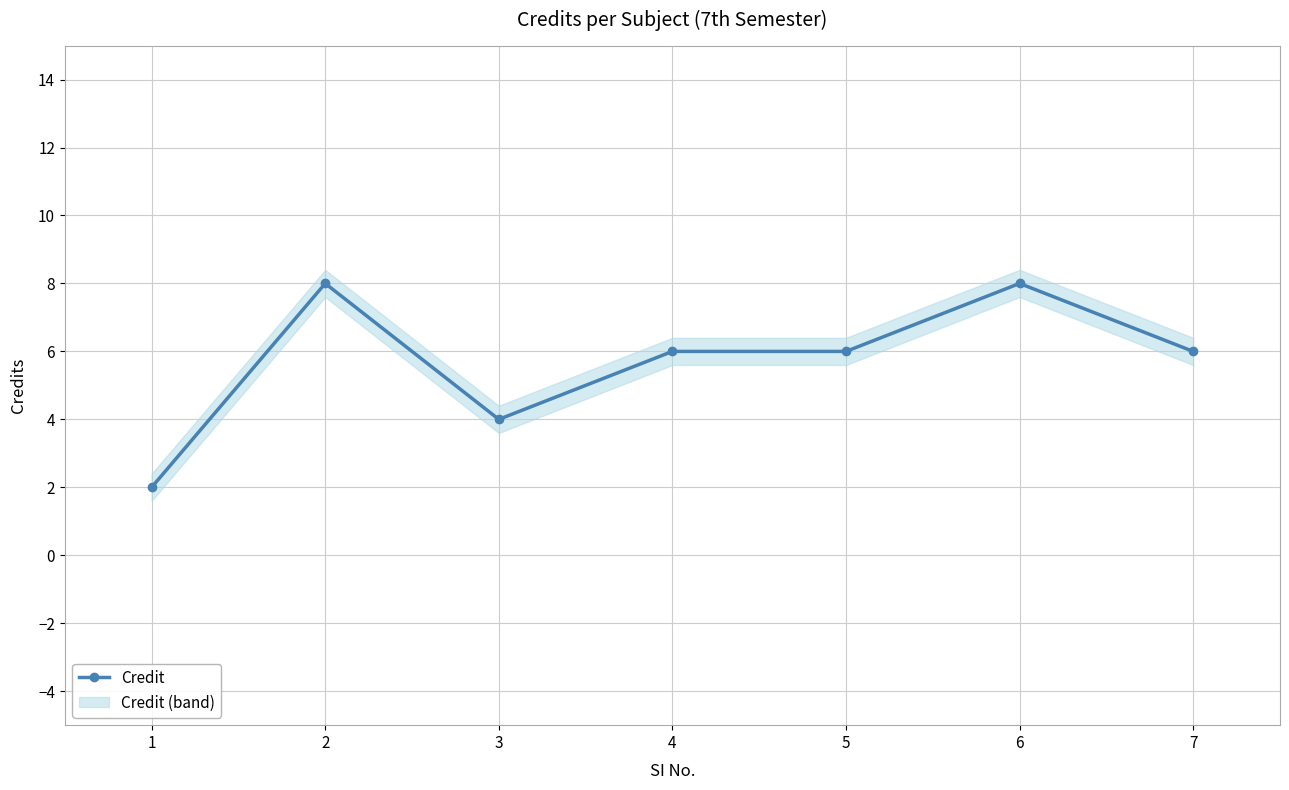

True or false: the data shows 6 at 4.

True